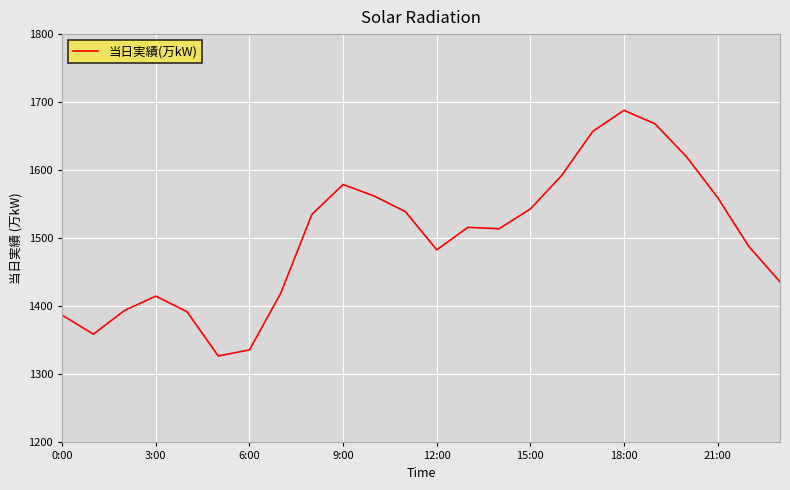

What is the minimum value shown in the chart?

1327